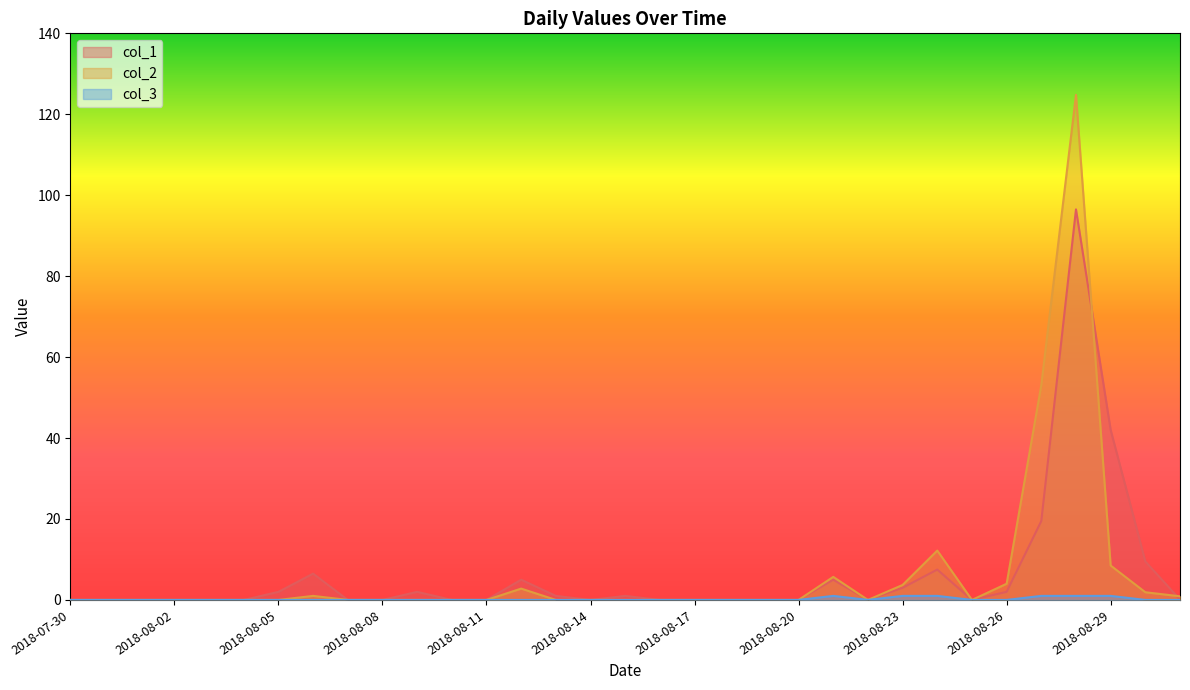

List the labels in order of col_2 value, smallest first.

2018-07-30, 2018-07-31, 2018-08-01, 2018-08-02, 2018-08-03, 2018-08-04, 2018-08-05, 2018-08-07, 2018-08-08, 2018-08-09, 2018-08-10, 2018-08-11, 2018-08-13, 2018-08-14, 2018-08-15, 2018-08-16, 2018-08-17, 2018-08-18, 2018-08-19, 2018-08-20, 2018-08-22, 2018-08-25, 2018-08-31, 2018-08-06, 2018-08-30, 2018-08-12, 2018-08-23, 2018-08-26, 2018-08-21, 2018-08-29, 2018-08-24, 2018-08-27, 2018-08-28